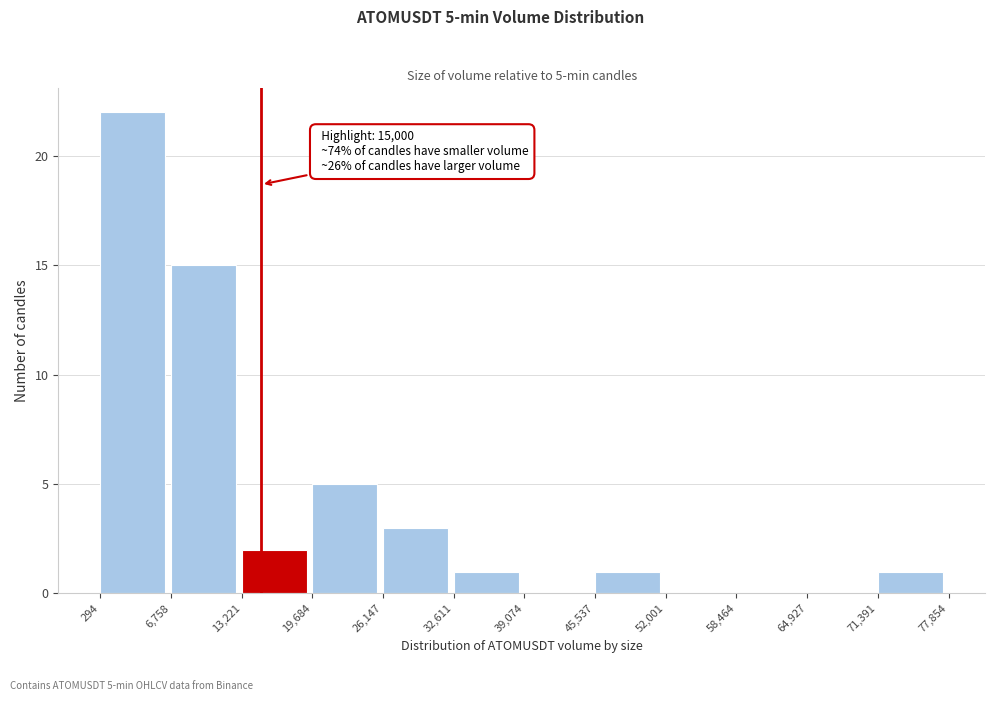

Which range on the x-axis has the tallest bar?

294 to 6,758